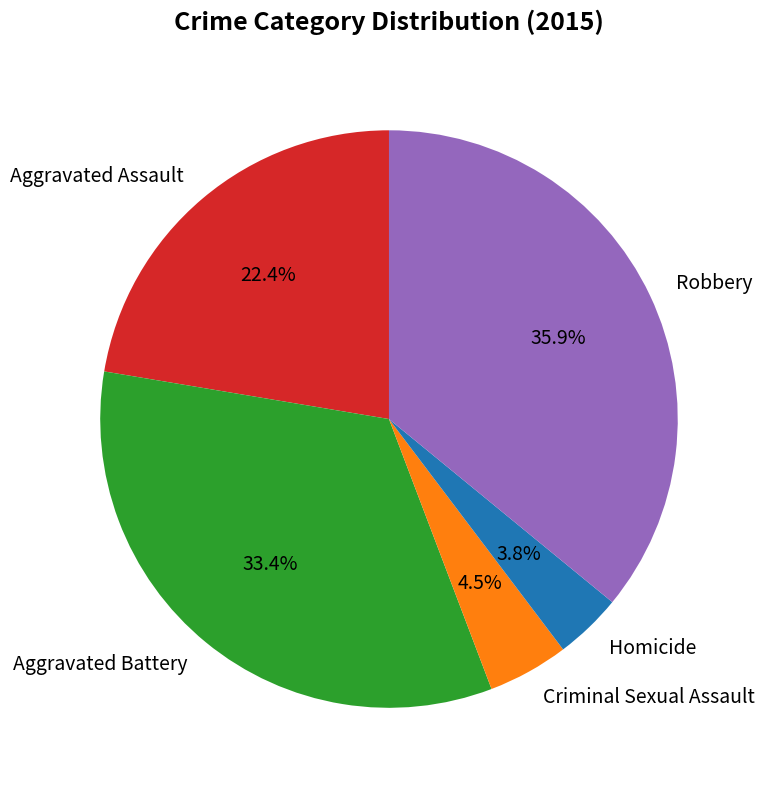

Does Aggravated Assault account for over 50% of the chart?

No